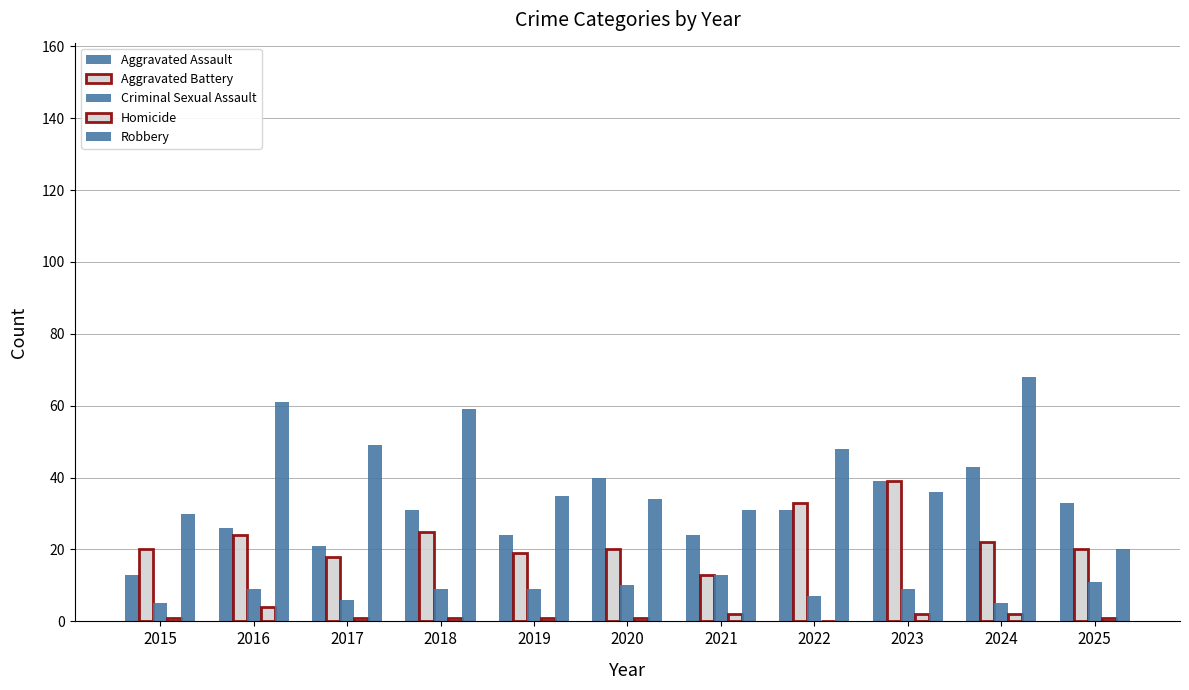

Reading left to right, extract all data points from this chart.

Aggravated Assault: 13	26	21	31	24	40	24	31	39	43	33
Aggravated Battery: 20	24	18	25	19	20	13	33	39	22	20
Criminal Sexual Assault: 5	9	6	9	9	10	13	7	9	5	11
Homicide: 1	4	1	1	1	1	2	0	2	2	1
Robbery: 30	61	49	59	35	34	31	48	36	68	20